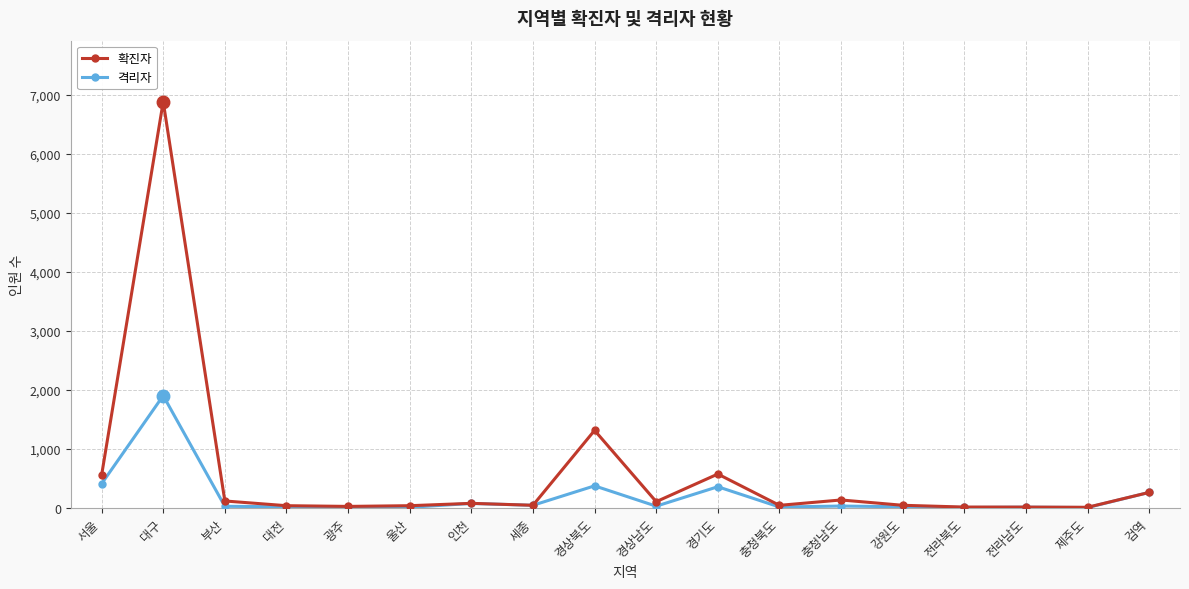

Where is the first local maximum for 확진자?

대구